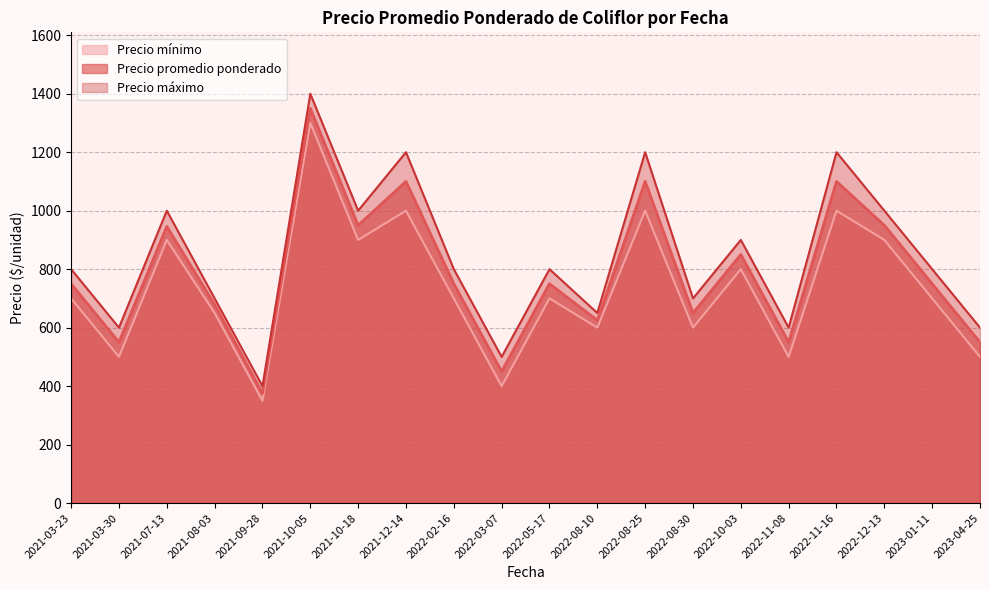

Is it true that Precio mínimo equals 837 at 2023-04-25?

False